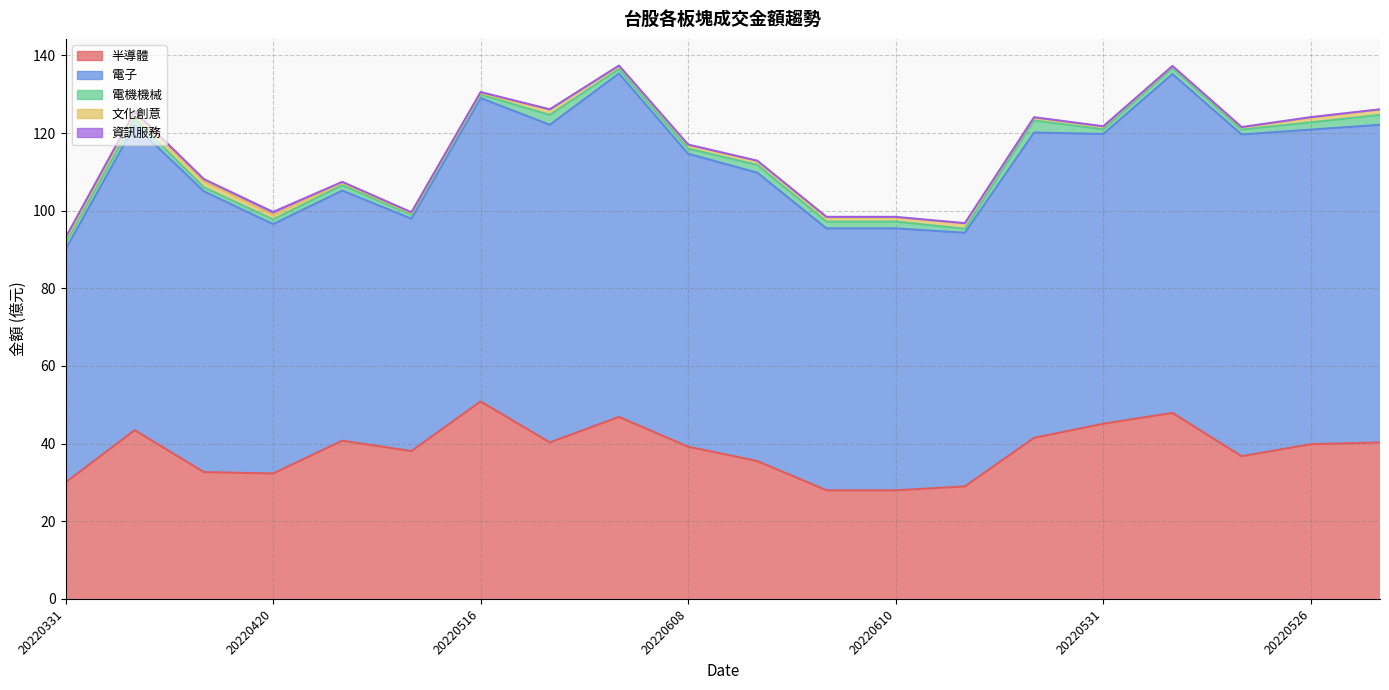

Rank the categories by 文化創意 value from lowest to highest.

20220506, 20220516, 20220530, 20220527, 20220427, 20220531, 20220607, 20220331, 20220601, 20220608, 20220614, 20220613, 20220610, 20220420, 20220526, 20220609, 20220406, 20220525, 20220525, 20220413